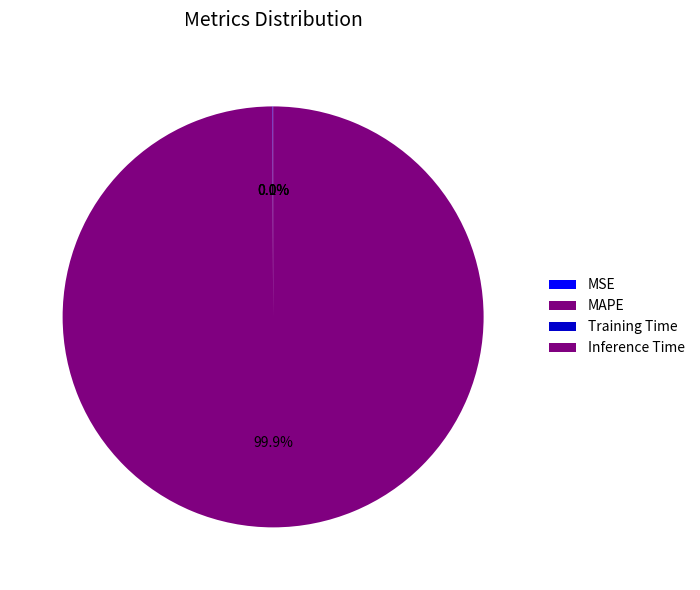

How many slices are in this pie chart?

4